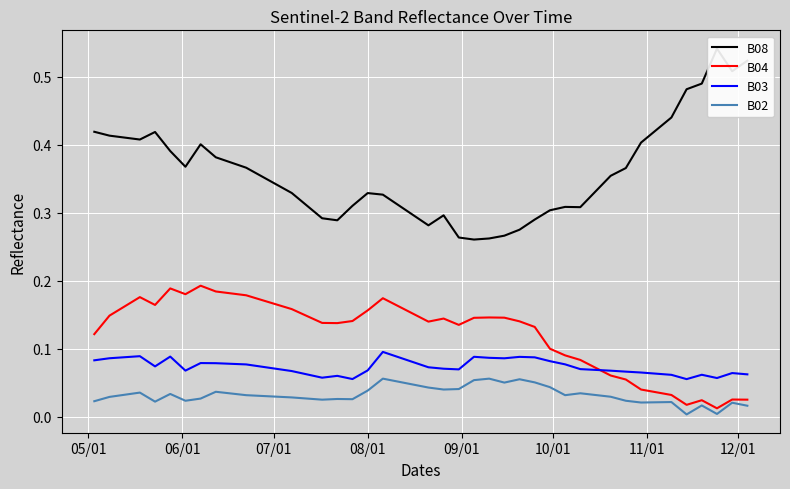

True or false: B08 and B03 cross at least once.

False